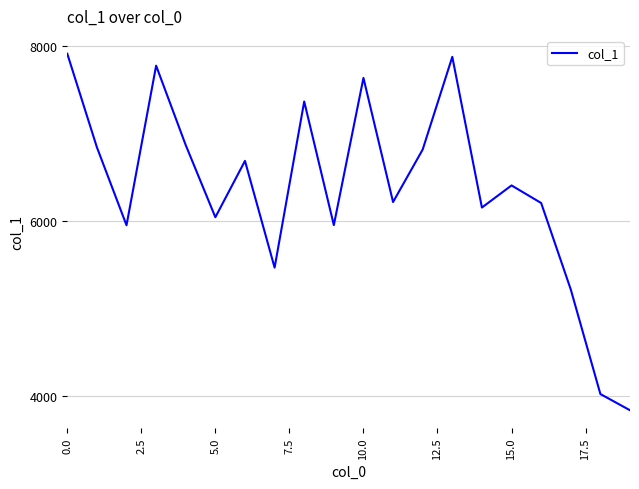

What is the minimum value shown in the chart?

3832